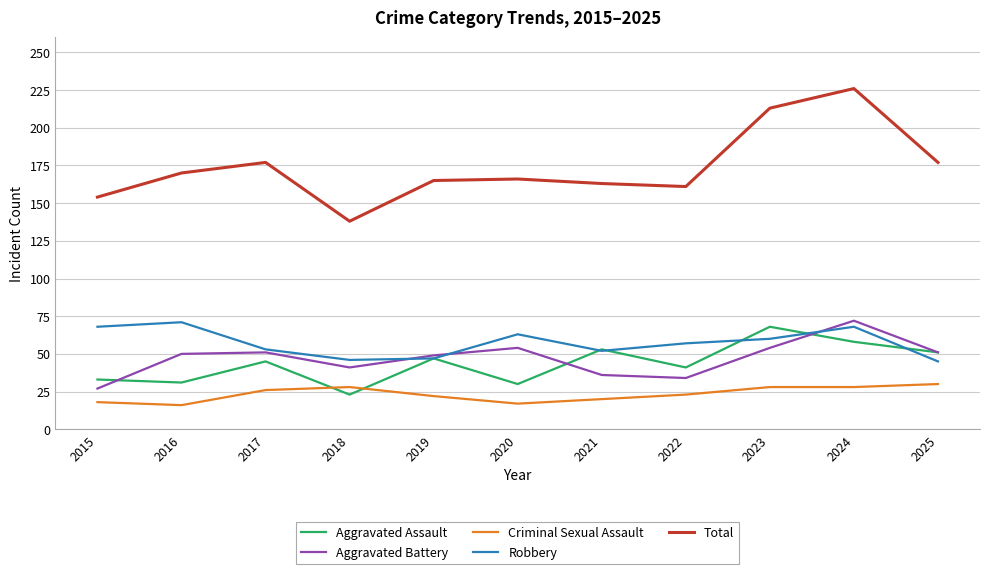

At which category does the chart reach its peak across all series?

2024